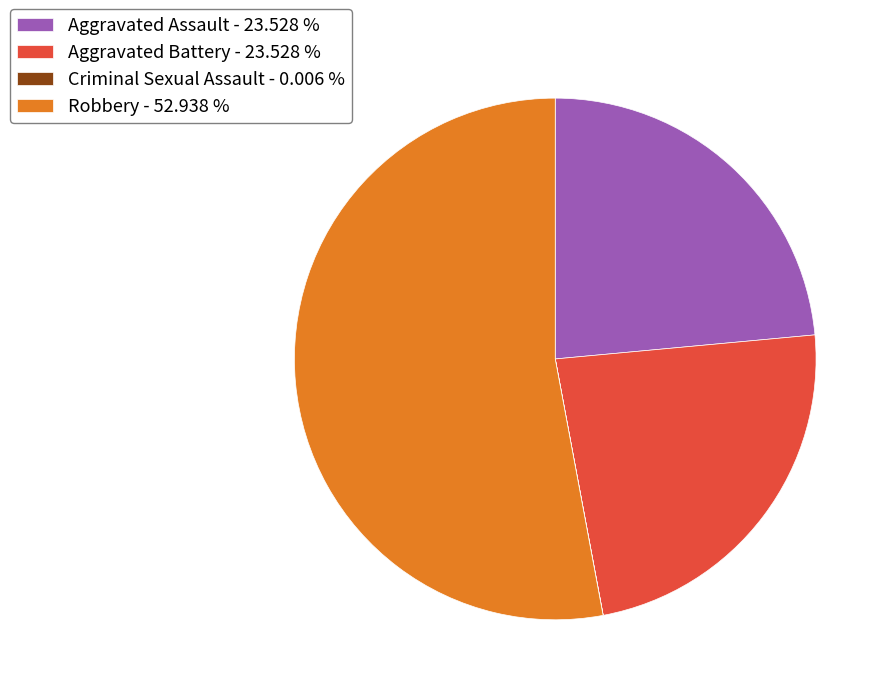

Does any single category account for the majority?

Yes